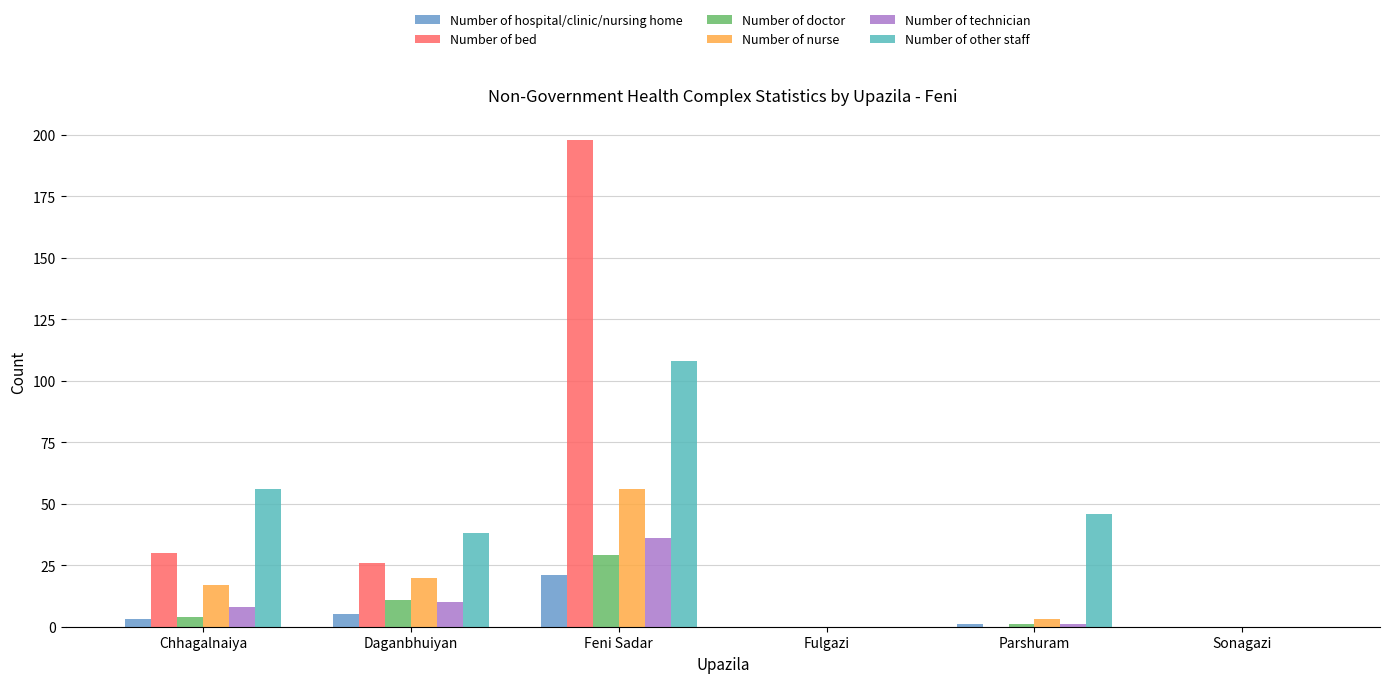

What value does the Number of other staff series have at Parshuram, to the nearest 50?

50